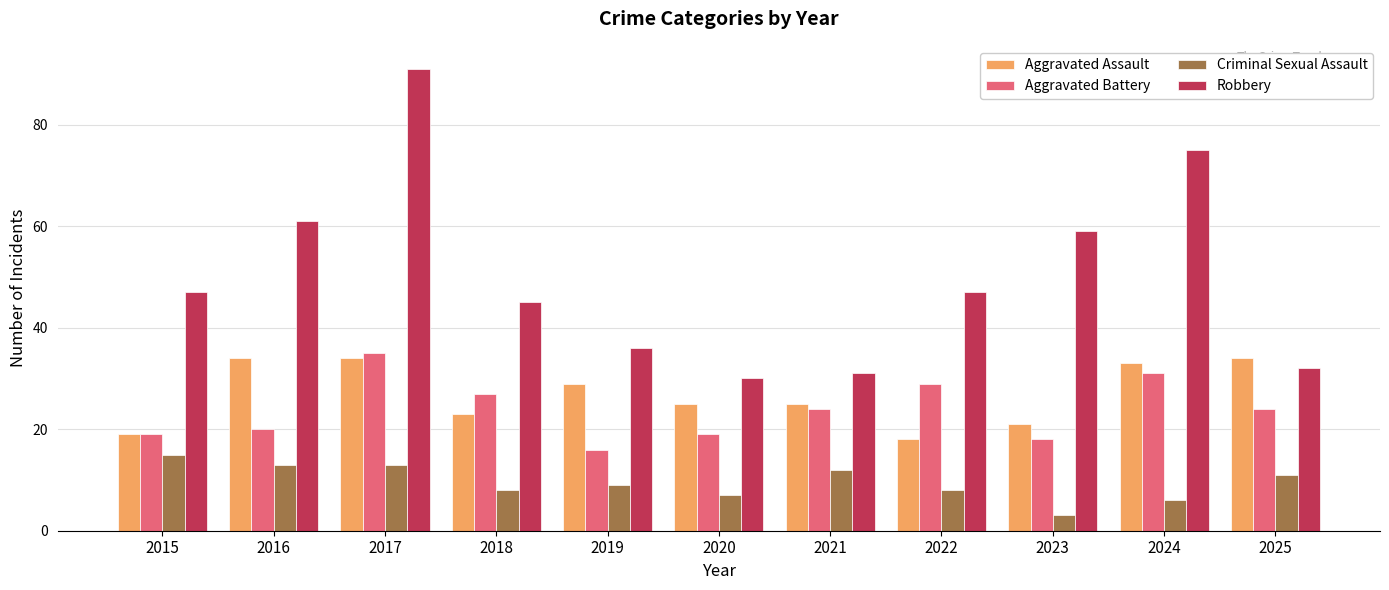

How many bars are there in total?

44